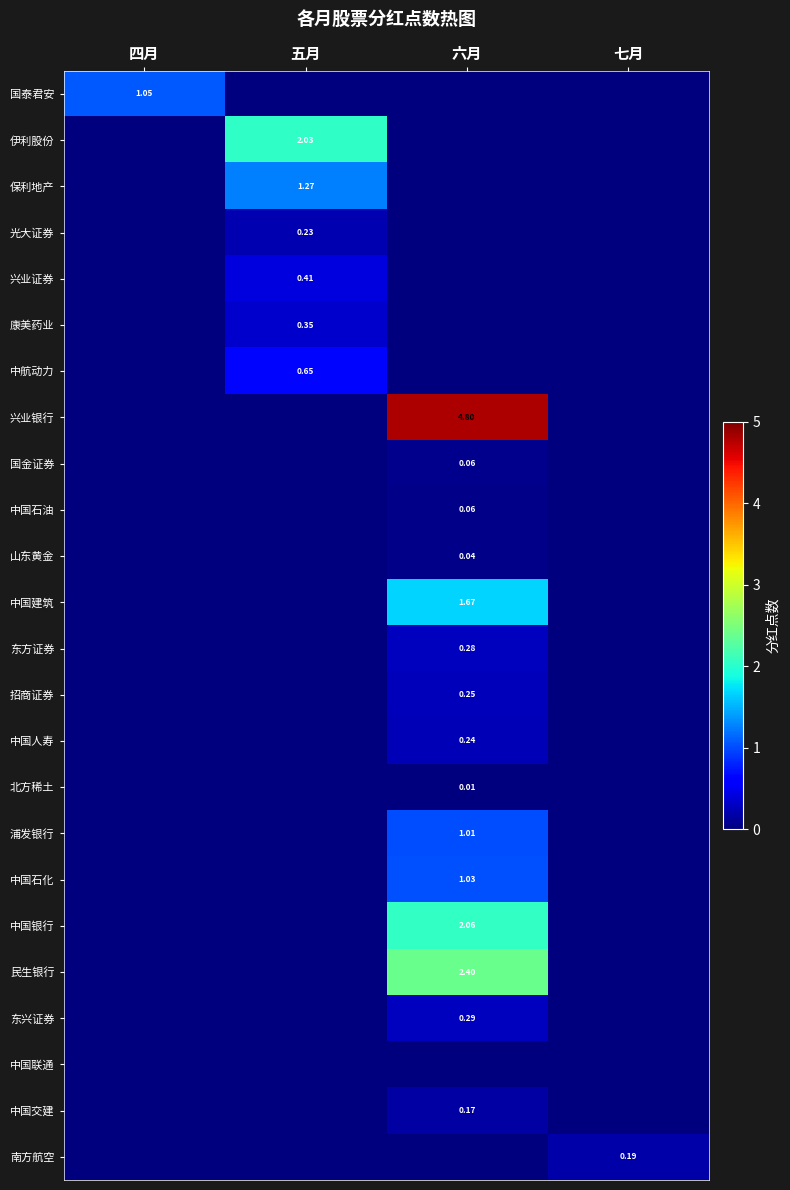

Which series has the largest total across all categories?

兴业银行